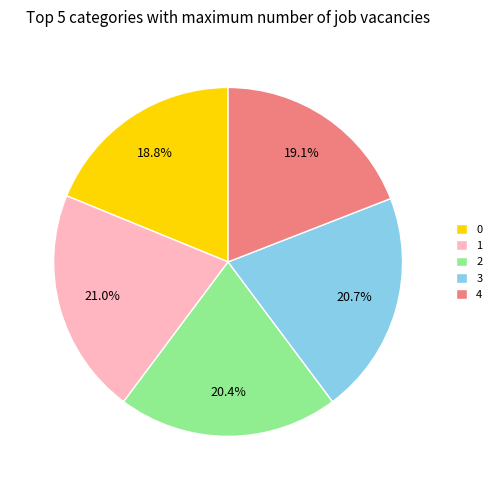

Is there a majority slice in this chart?

No